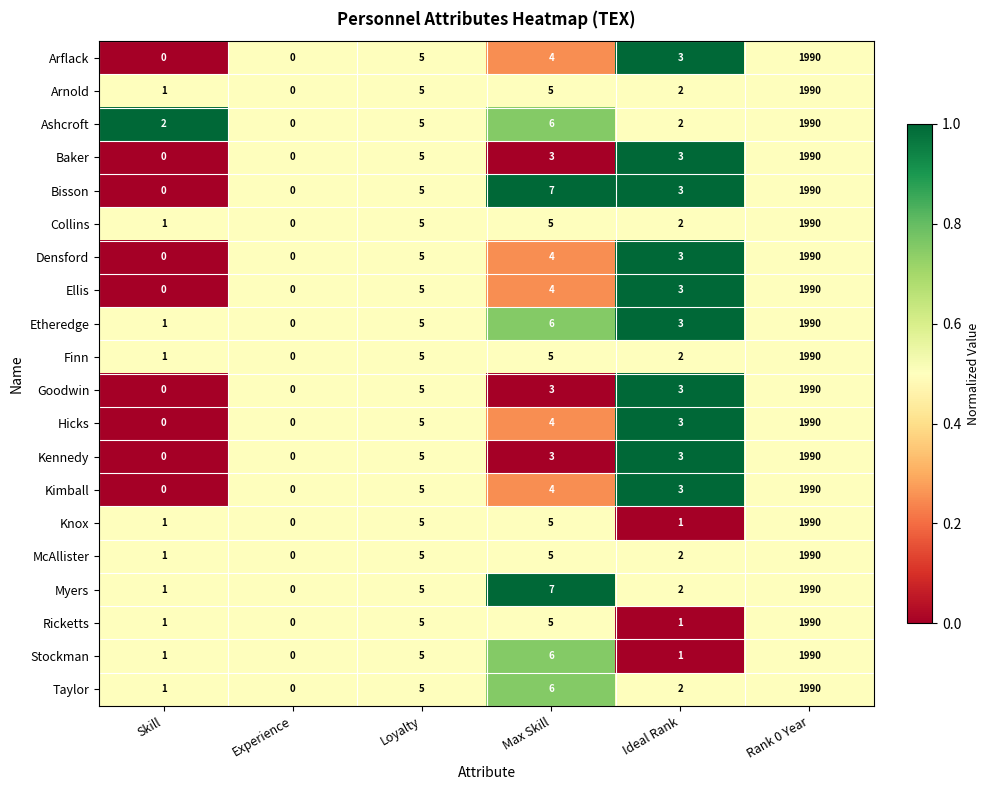

At which category is the sum across all series the highest?

Rank 0 Year